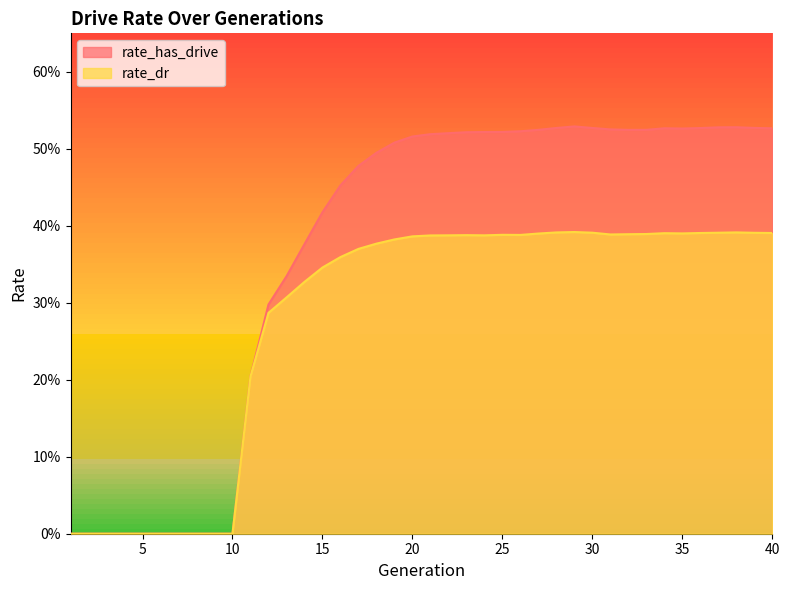

Between 26 and 27, which series saw the biggest shift?

rate_has_drive